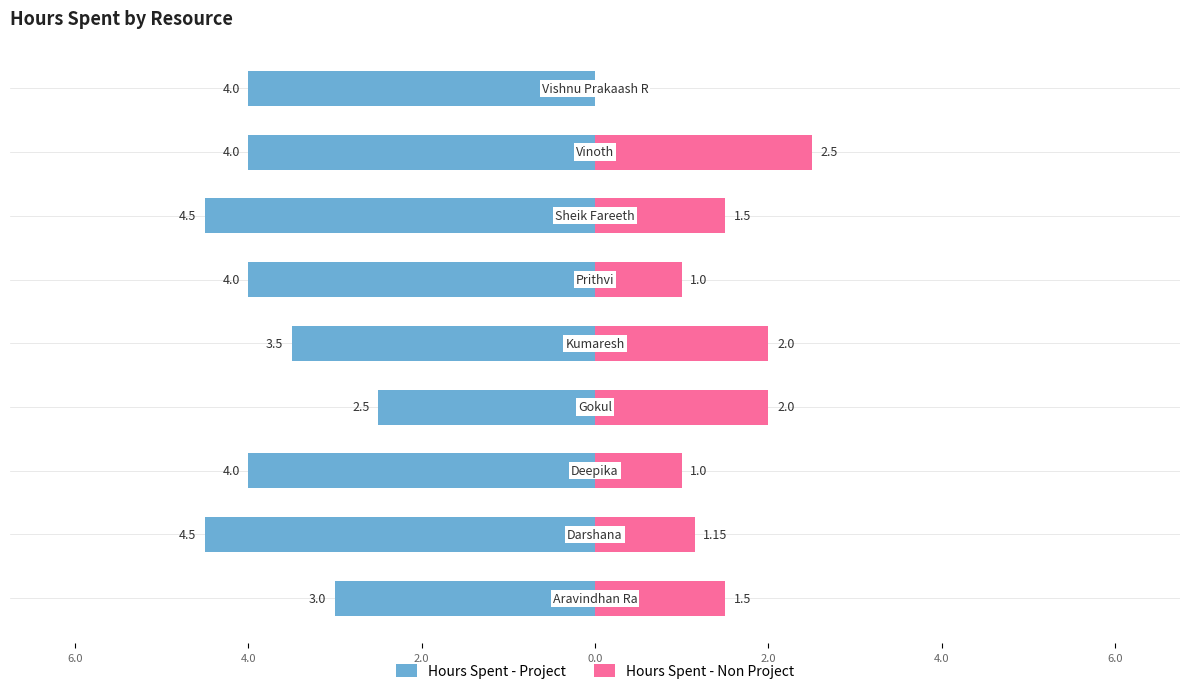

Reading left to right, what are all the values shown in this chart?

Hours Spent - Project: 8.0=-3.0	6.0=-4.5	4.0=-4.0	2.0=-2.5	0.0=-3.5	2.0=-4.0	4.0=-4.5	6.0=-4.0	8.0=-4.0
Hours Spent - Non Project: 8.0=1.5	6.0=1.1	4.0=1.0	2.0=2.0	0.0=2.0	2.0=1.0	4.0=1.5	6.0=2.5	8.0=0.0